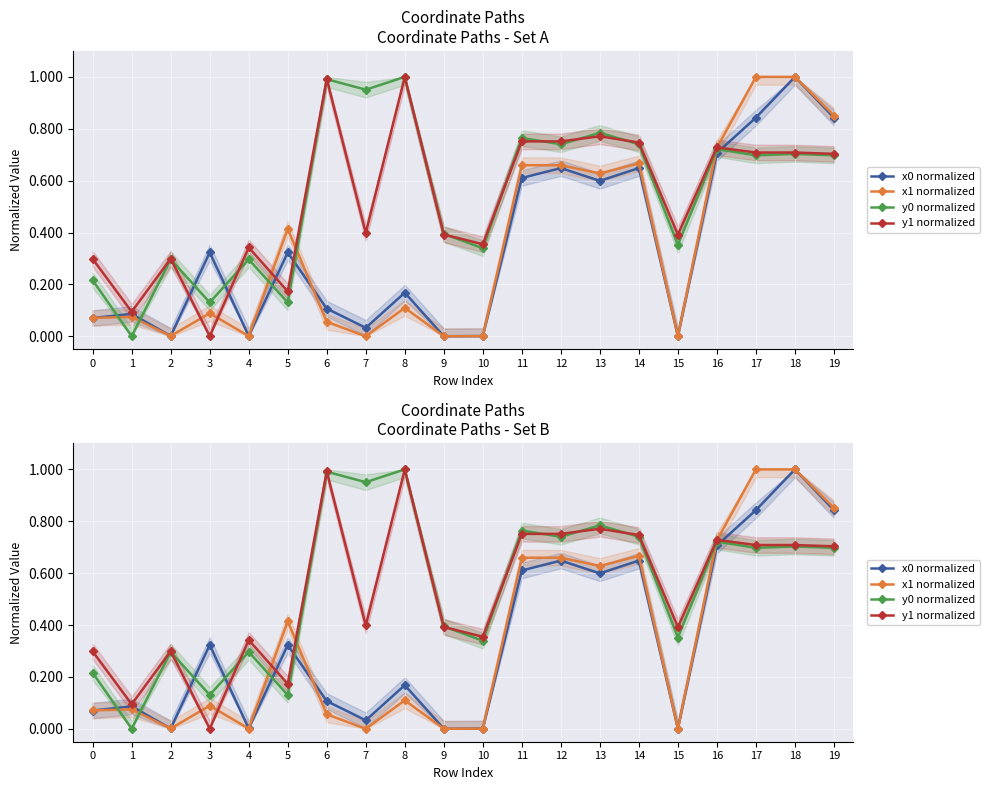

What is the difference between the highest and lowest values at 7?

1.0